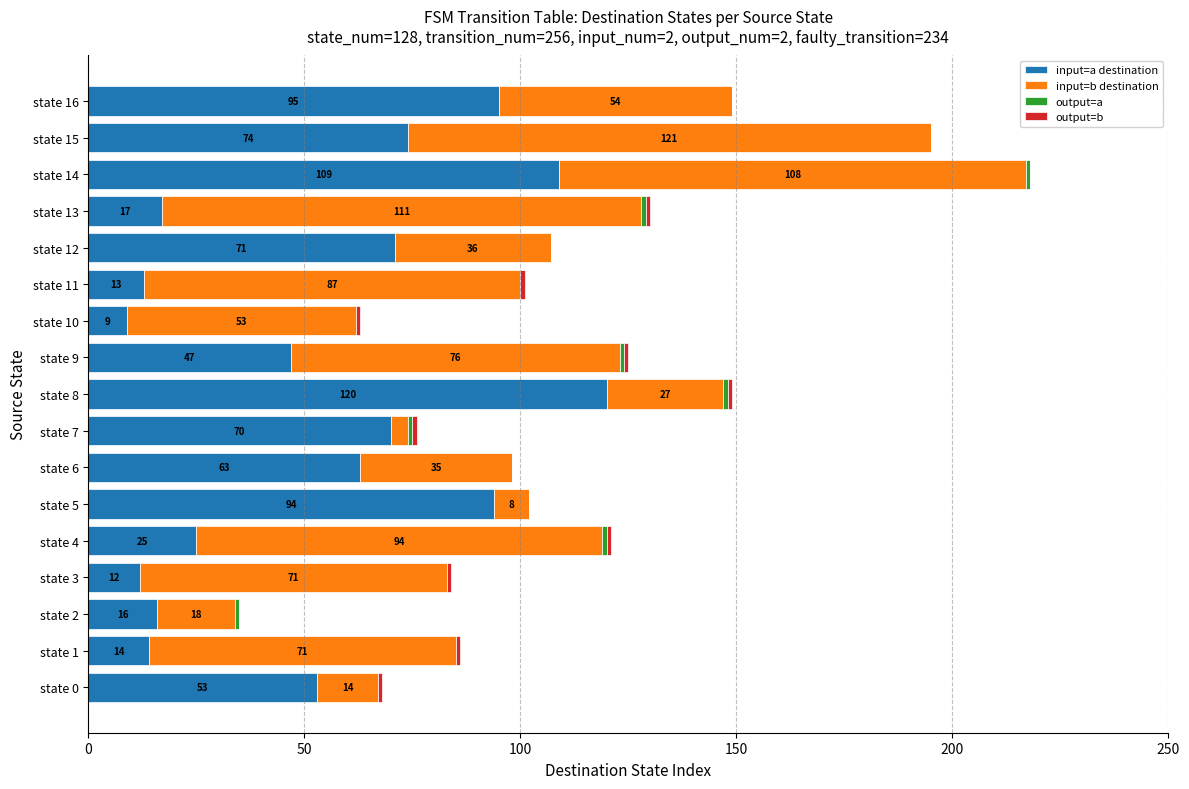

At which category is the sum across all series the highest?

state 14